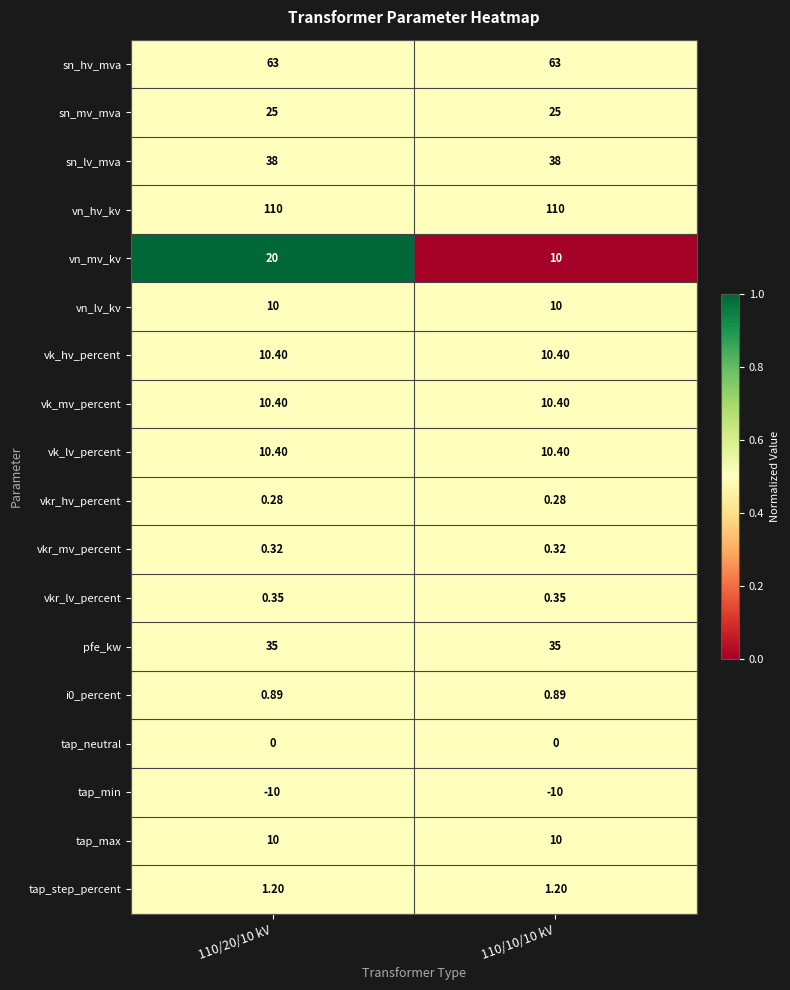

At how many categories does at least one series exceed 0?

2